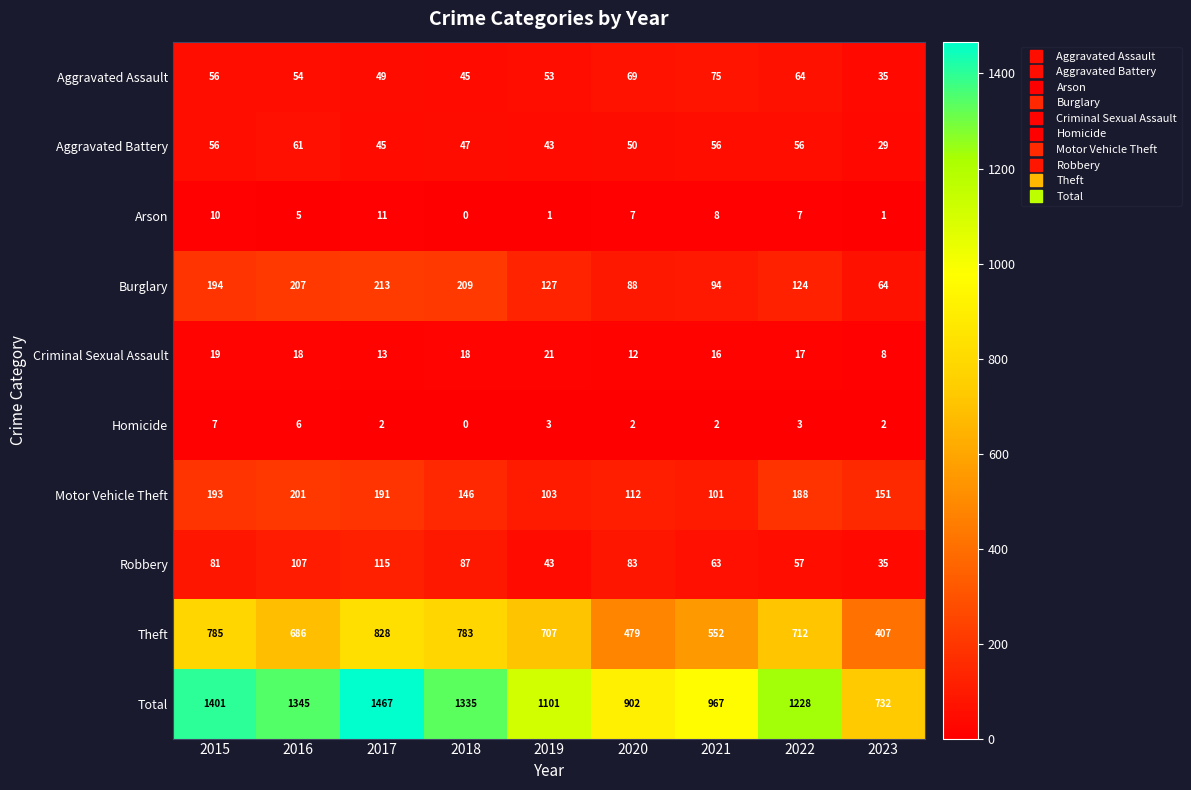

How many Homicide values are between 2 and 3?

6